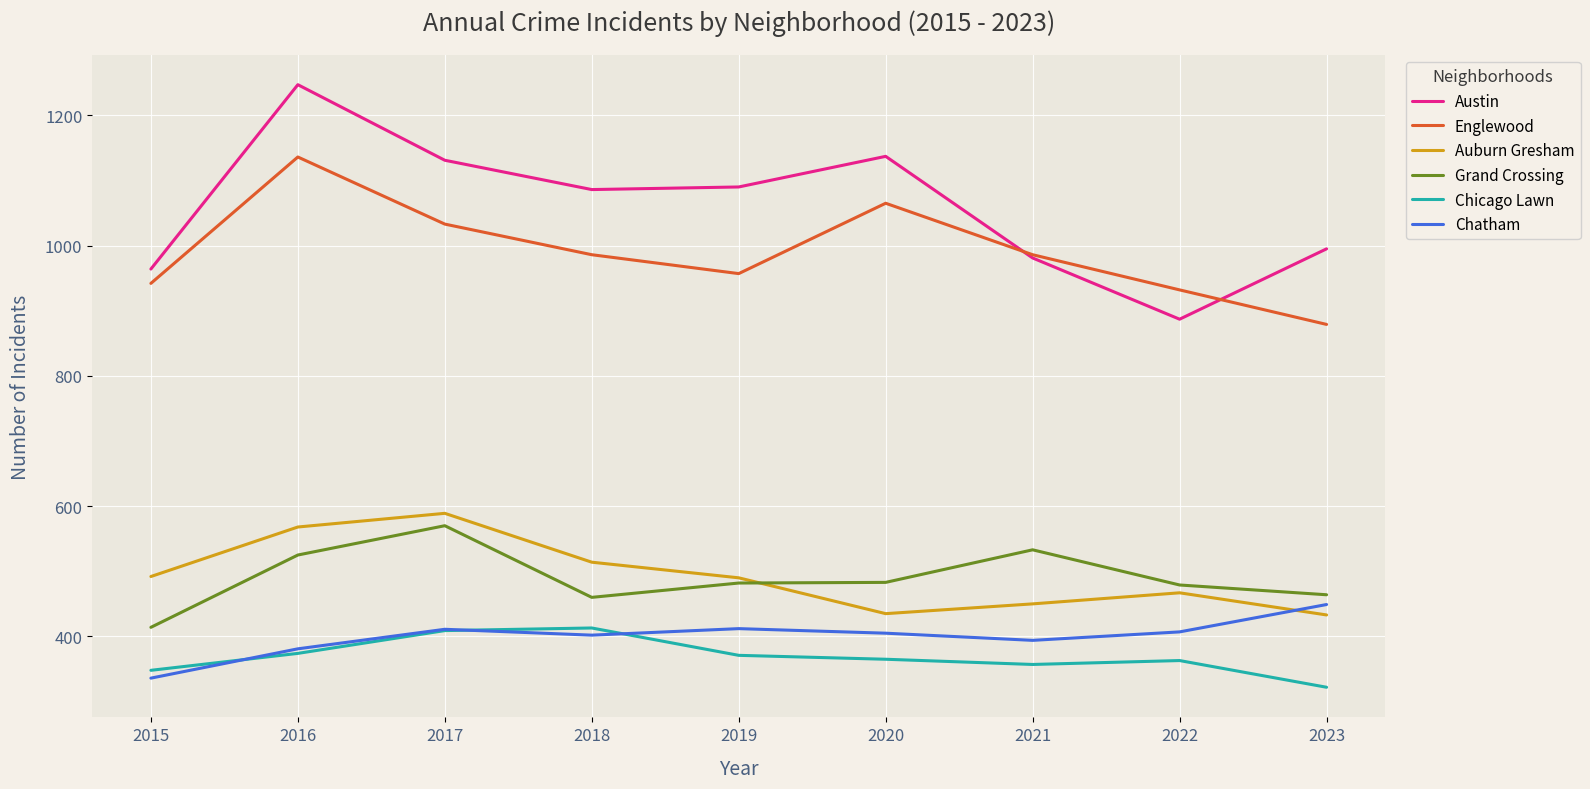

The value of Chicago Lawn at 2017 is 169. True or false?

False